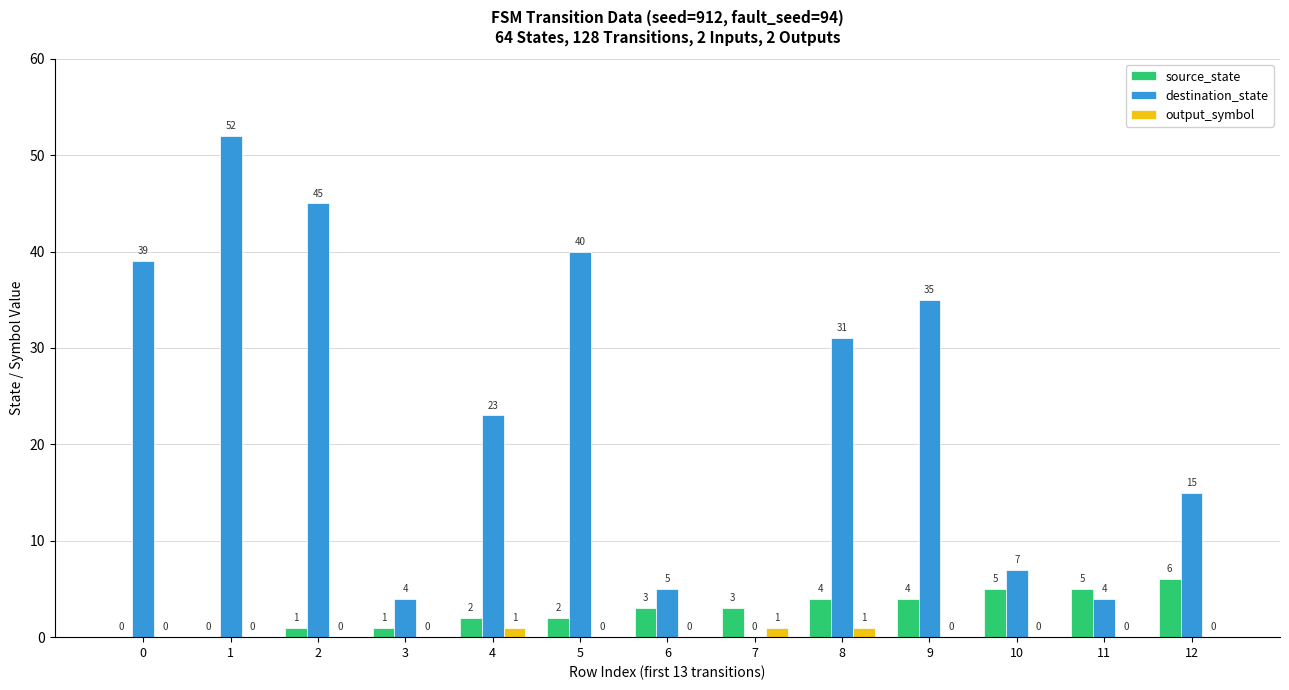

What are all the series names shown in the legend?

source_state, destination_state, output_symbol